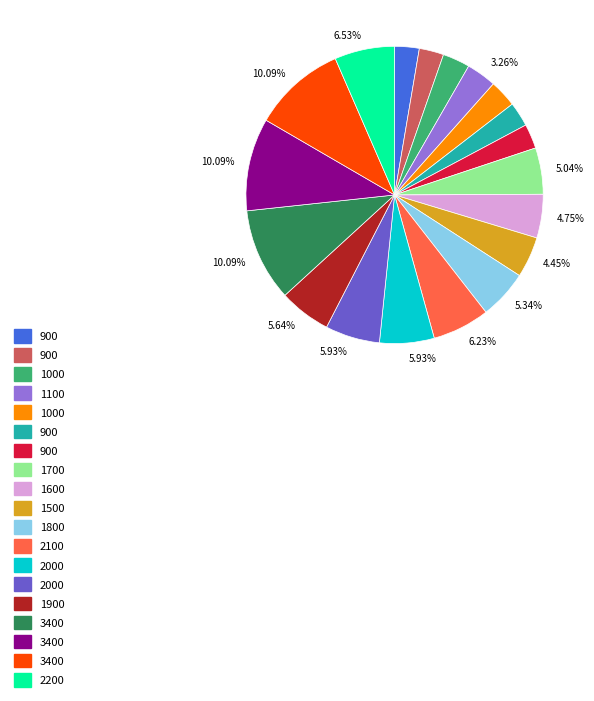

Is there any slice that represents more than half of the pie?

No